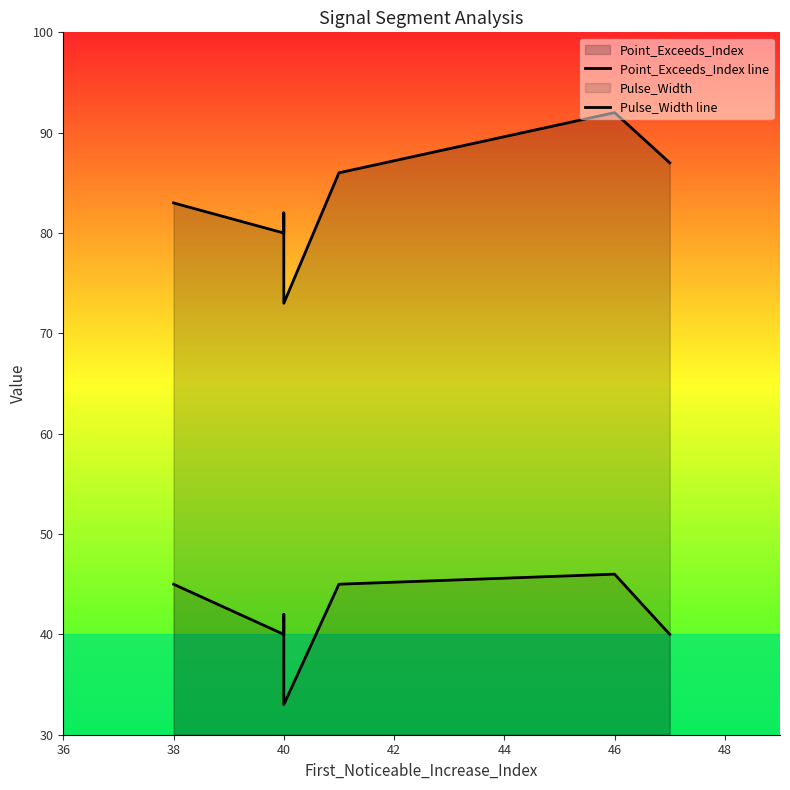

In Pulse_Width line, how many points are lower than both neighbors (excluding endpoints)?

2